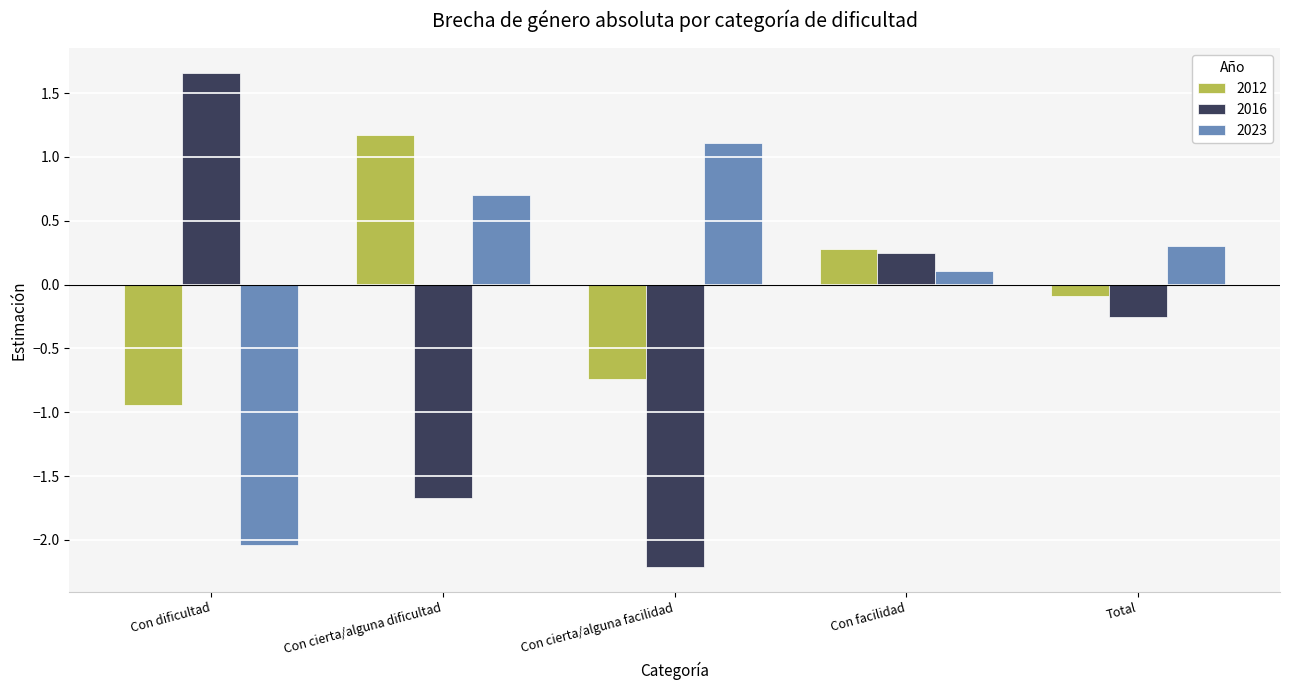

How many data points in 2016 are less than 0?

3